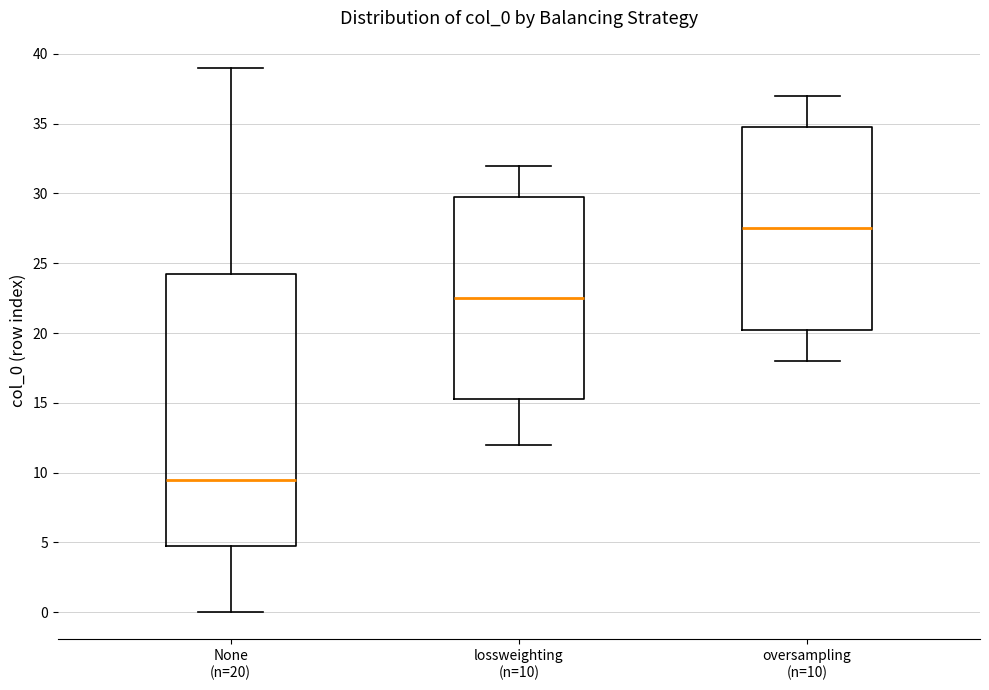

Reading left to right, read every box against the y-axis: the position of its median line, the range the box covers, and the ends of its whiskers. The values are not printed on the chart, so give them approximately, as read against the axis.

None (n=20): median 9.5, box 5.0 to 24.5, whiskers 0.0 to 39.0
lossweighting (n=10): median 22.5, box 15.5 to 30.0, whiskers 12.0 to 32.0
oversampling (n=10): median 27.5, box 20.5 to 35.0, whiskers 18.0 to 37.0